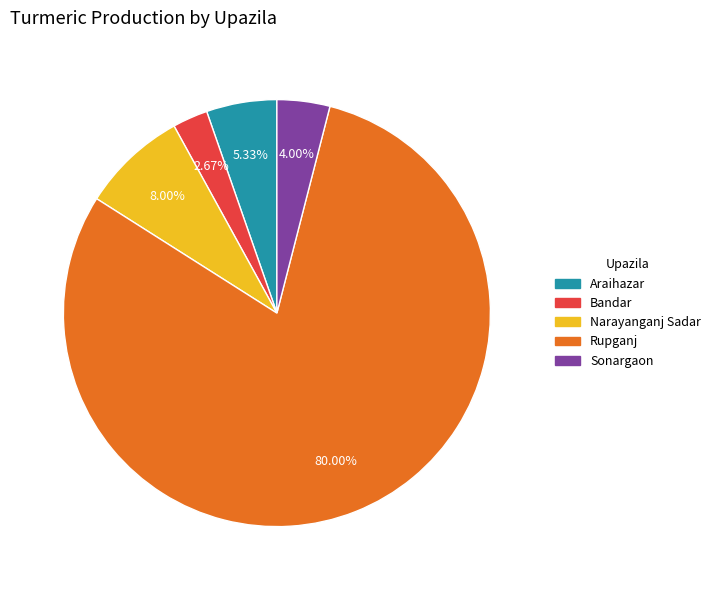

To the nearest percent, what percentage of the pie is Sonargaon?

4%